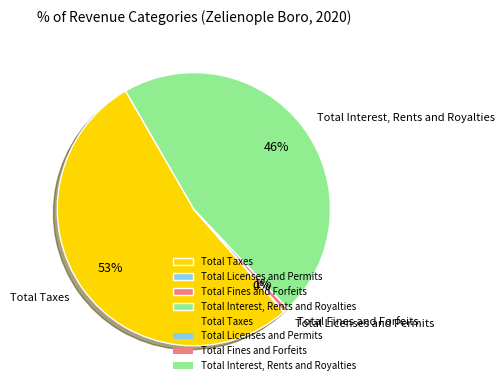

Which category accounts for the majority?

Total Taxes